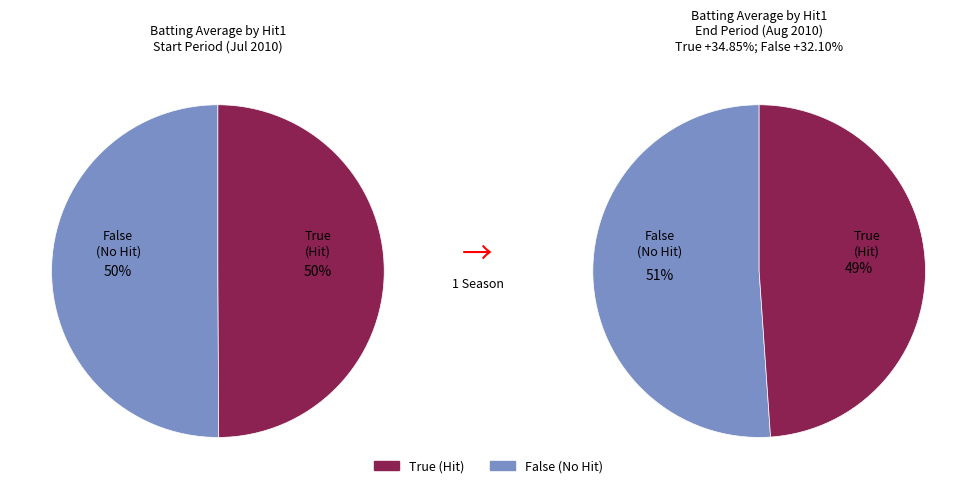

True or false: True accounts for 50% of the total.

True